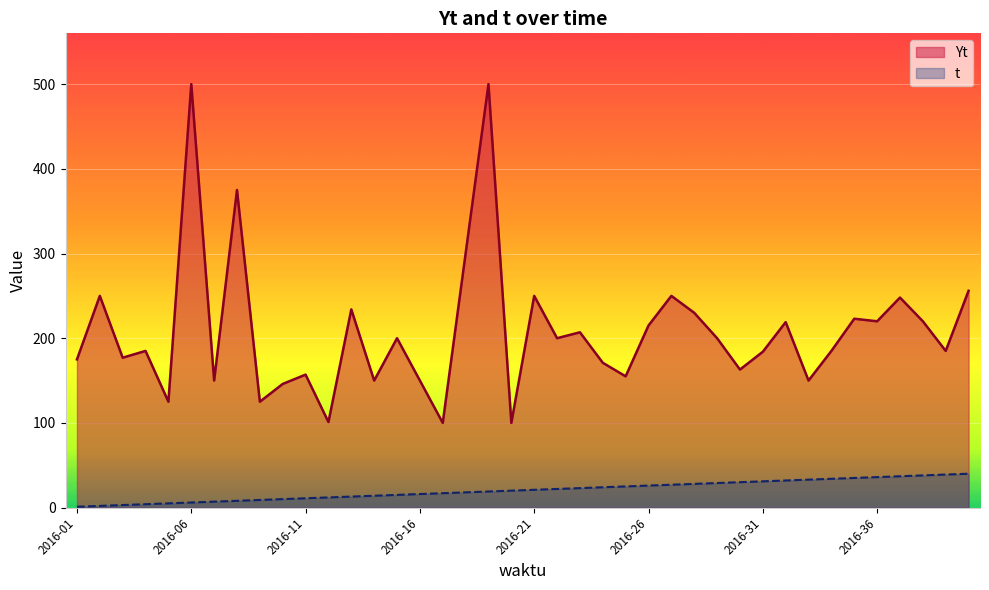

The value at 2016-28 is 413. True or false?

False